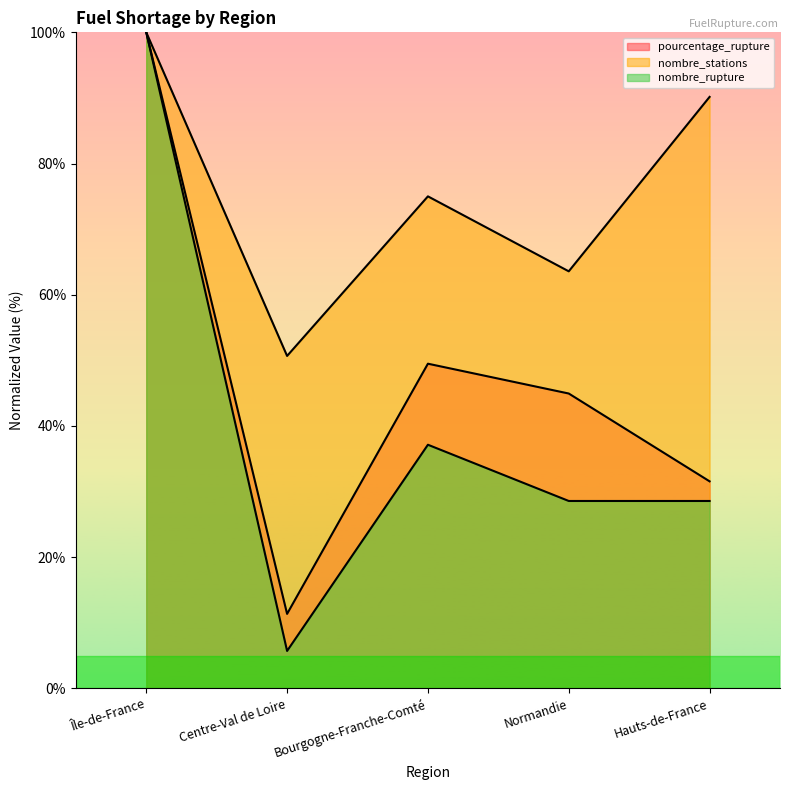

What is the difference between the pourcentage_rupture values at Normandie and Hauts-de-France?

13.4